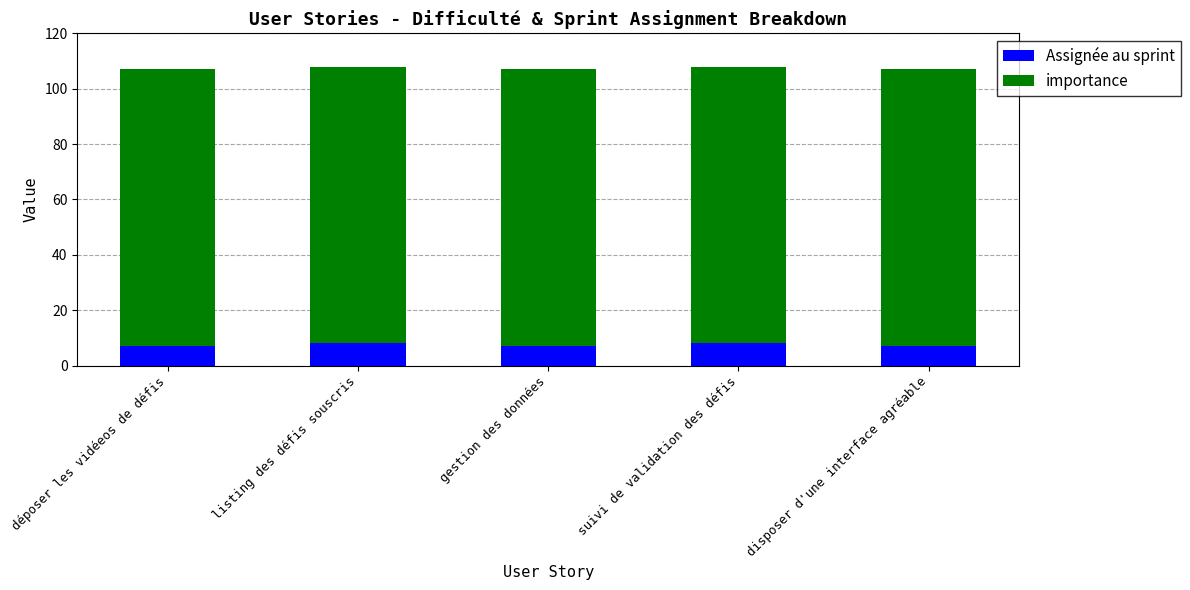

The value of Assignée au sprint at déposer les vidéeos de défis is 7. True or false?

True